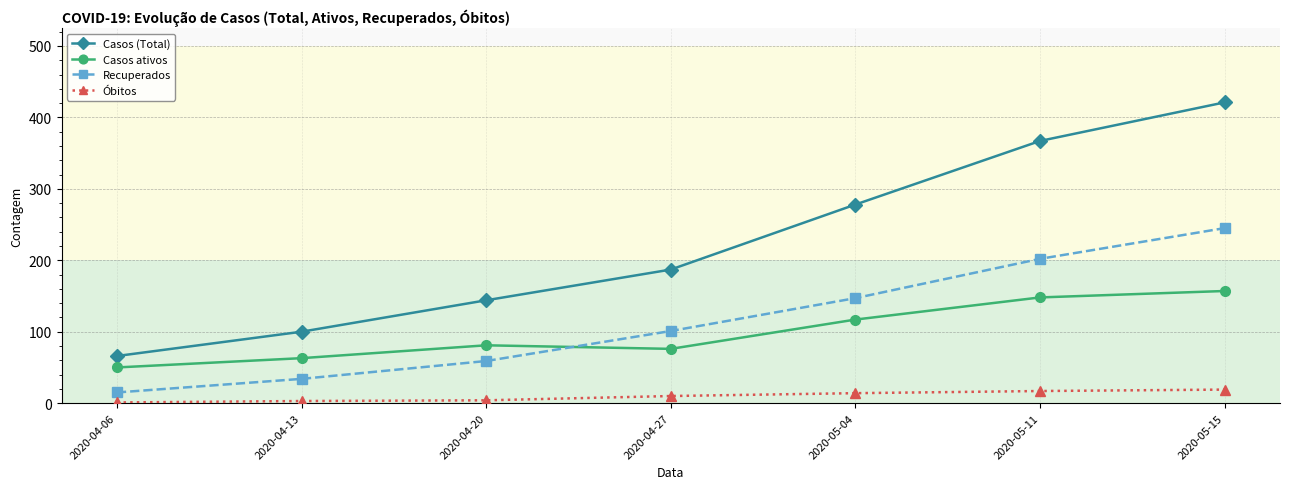

What is the label of the 5th point from the left?

2020-05-04